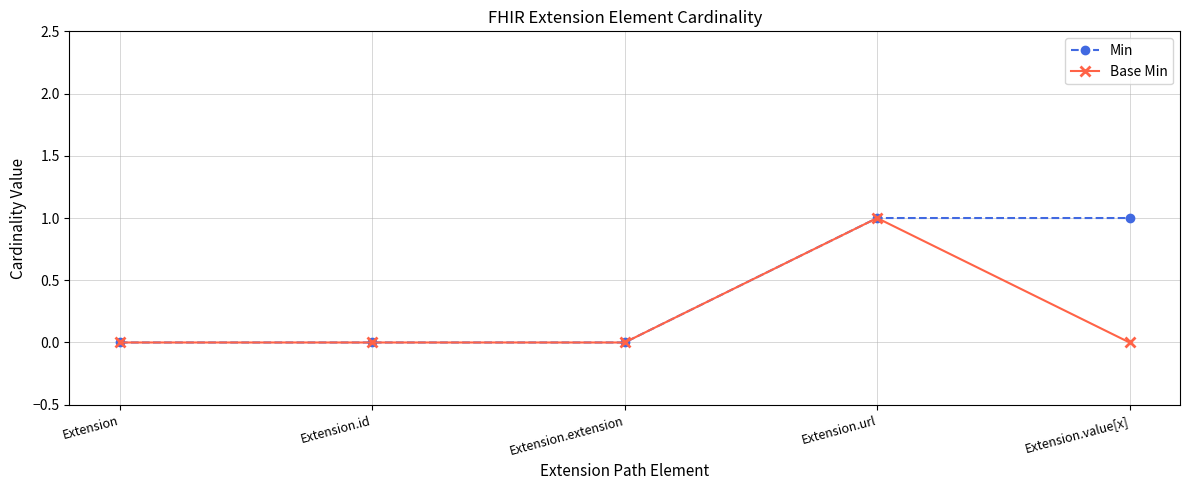

At which label does Base Min reach its peak?

Extension.url